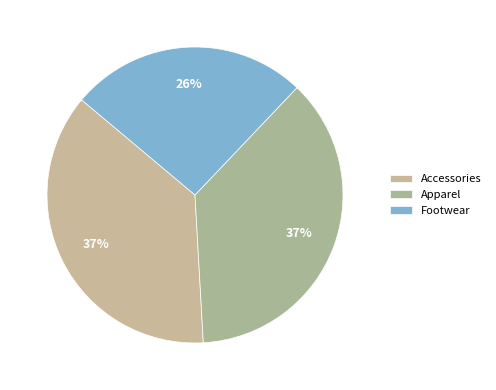

Which has a higher value, Footwear or Accessories?

Accessories